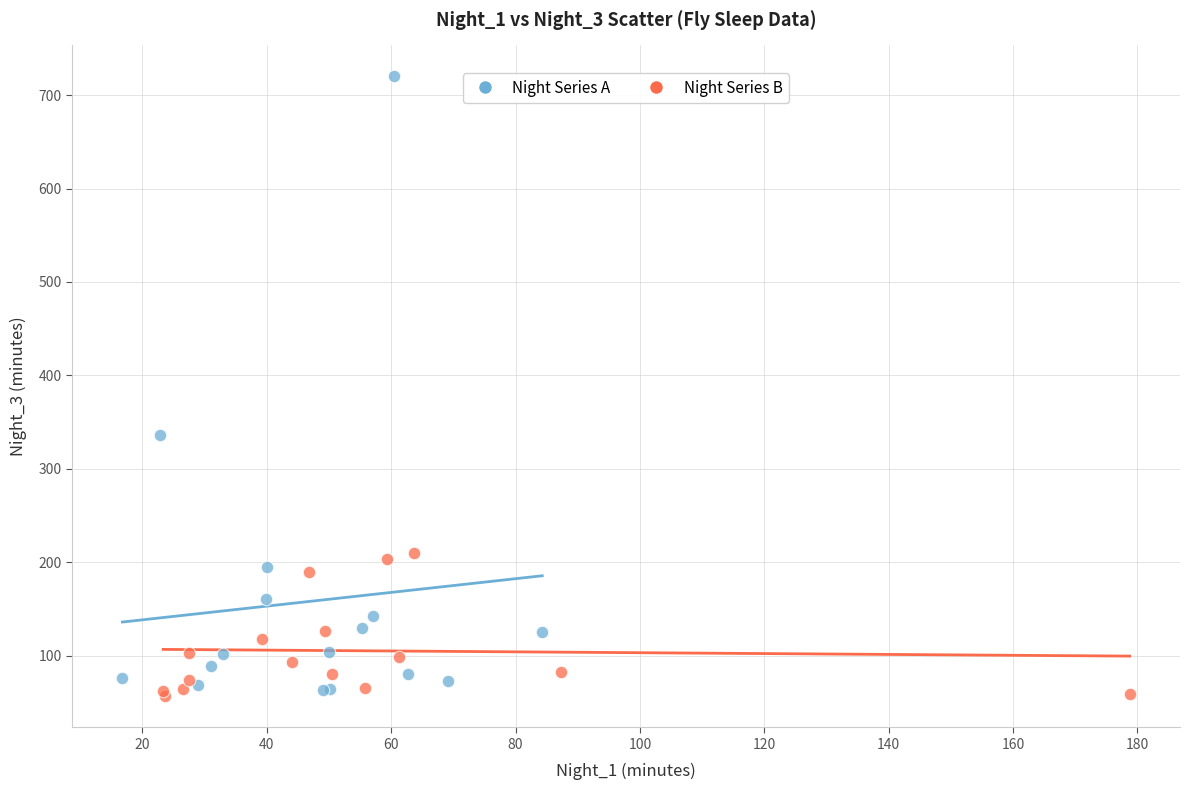

Which series reaches the minimum Y coordinate?

Night Series B